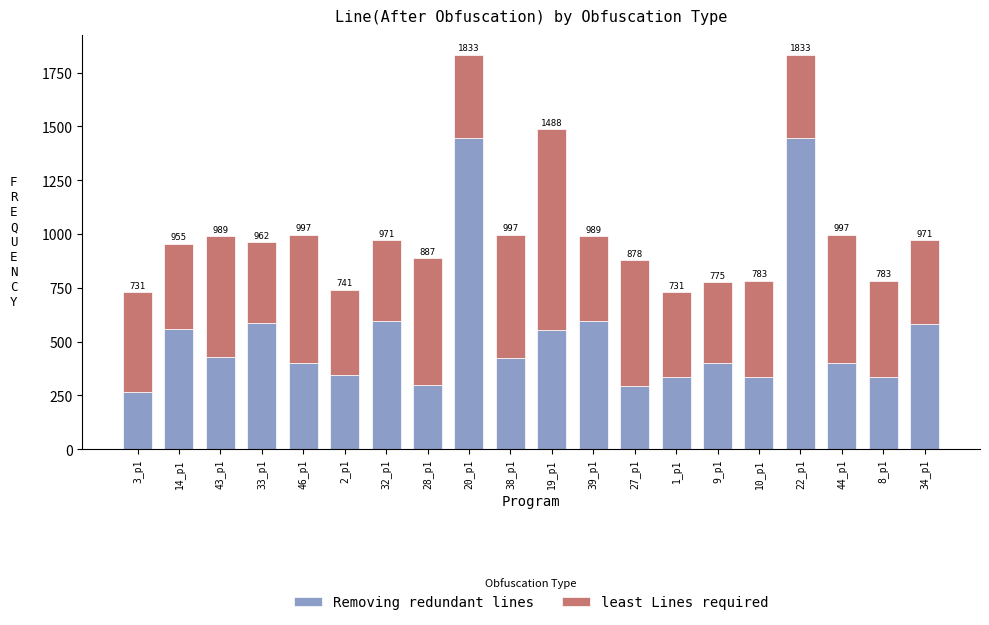

Between 22_p1 and 20_p1, which is larger?

22_p1